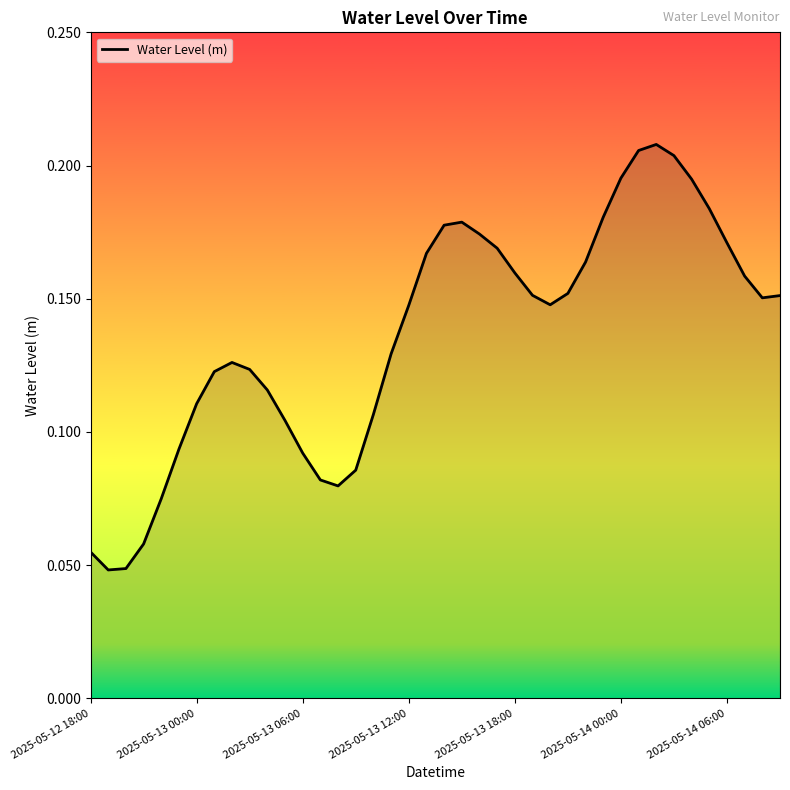

Does the chart display data point markers on the line(s)?

No